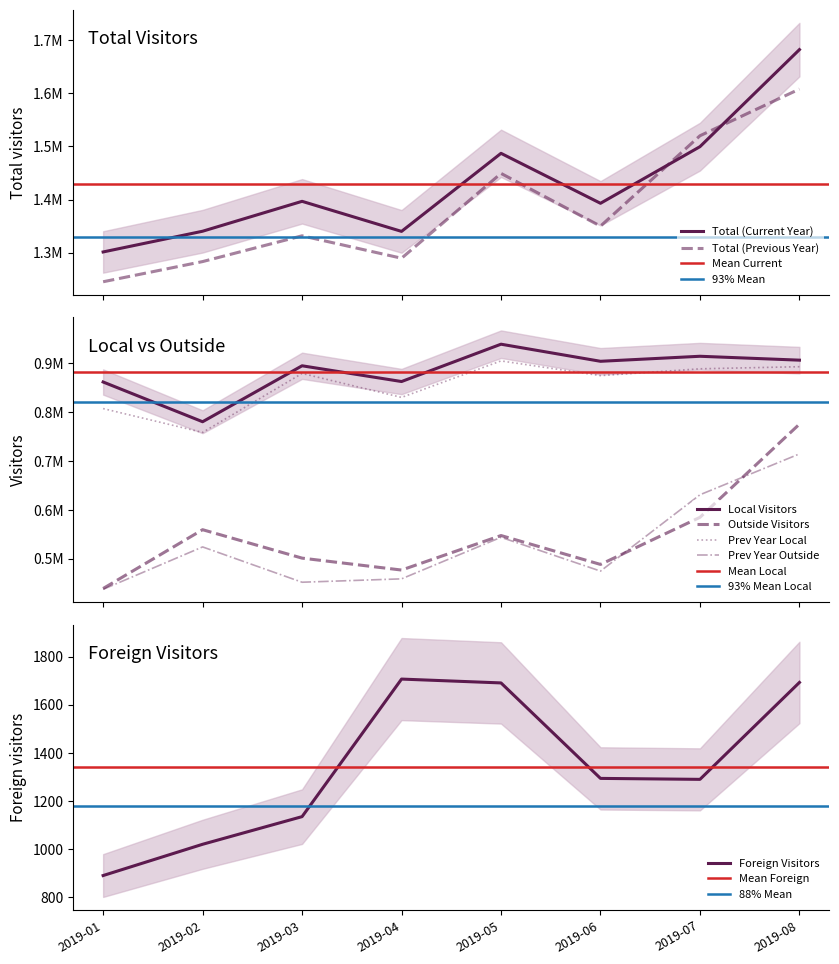

At which label does Visitors (Current Year) reach its peak?

201908